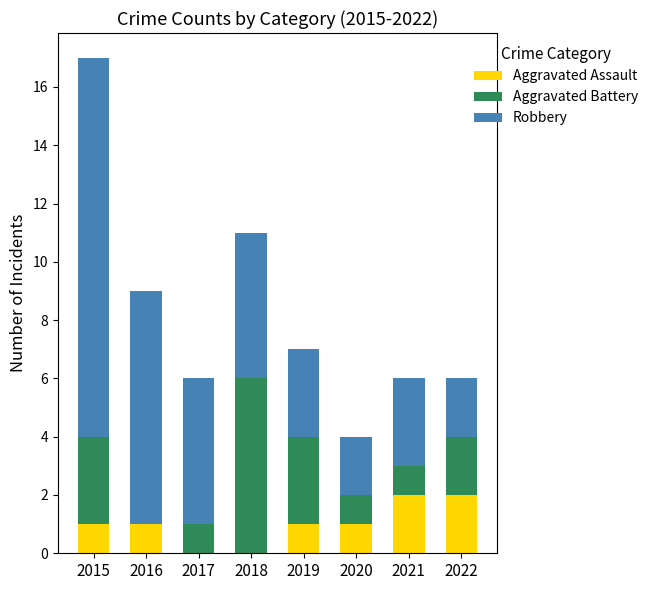

The value of Aggravated Assault at 2022 is 2. True or false?

True